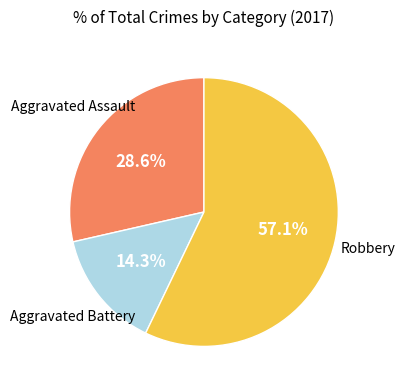

Is there a majority slice in this chart?

Yes